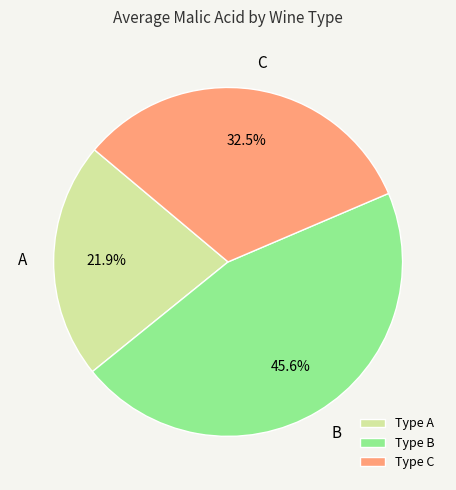

To the nearest percent, what is the difference between the A and B slice percentages?

24%